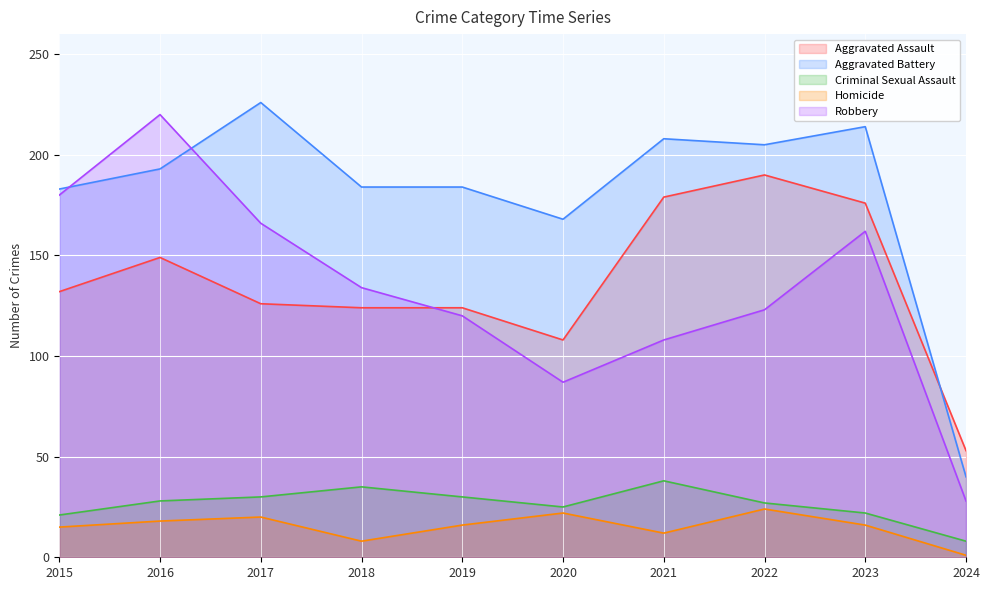

The value of Aggravated Assault at 2015 is 224. True or false?

False